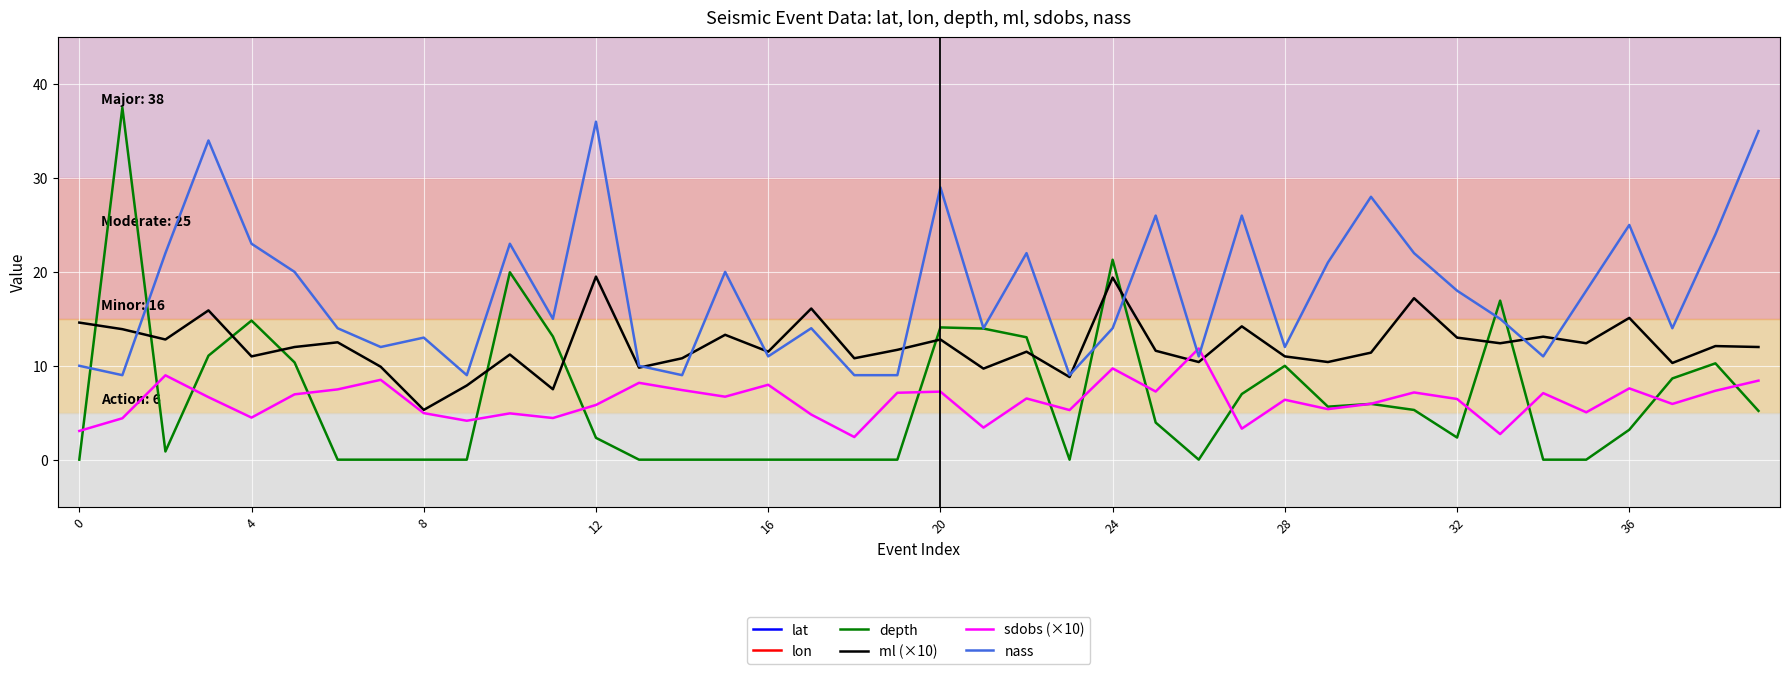

Which series has the largest total across all categories?

lat